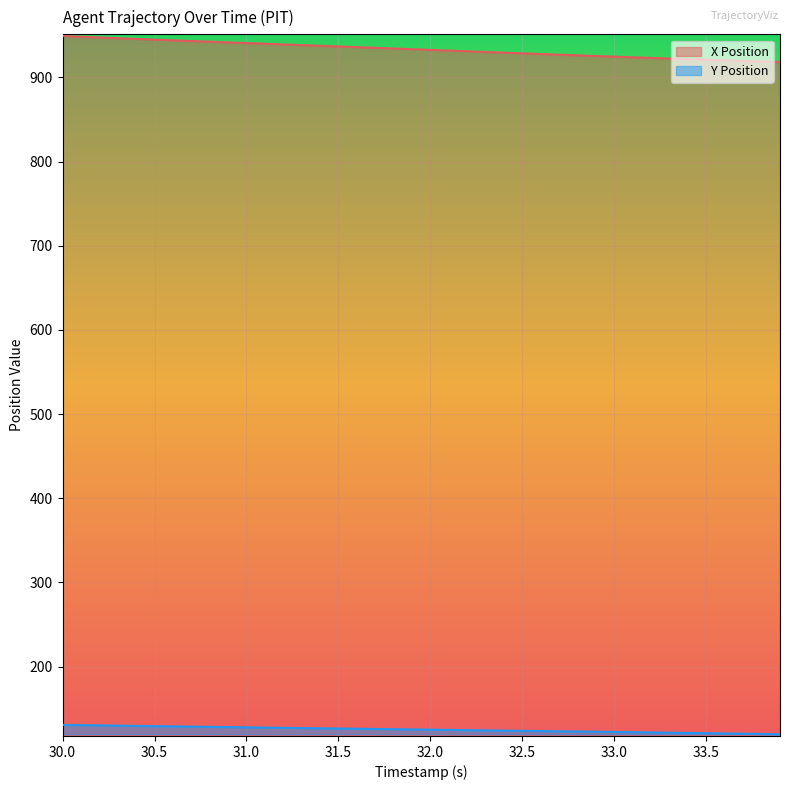

True or false: X Position and Y Position intersect in this chart.

False